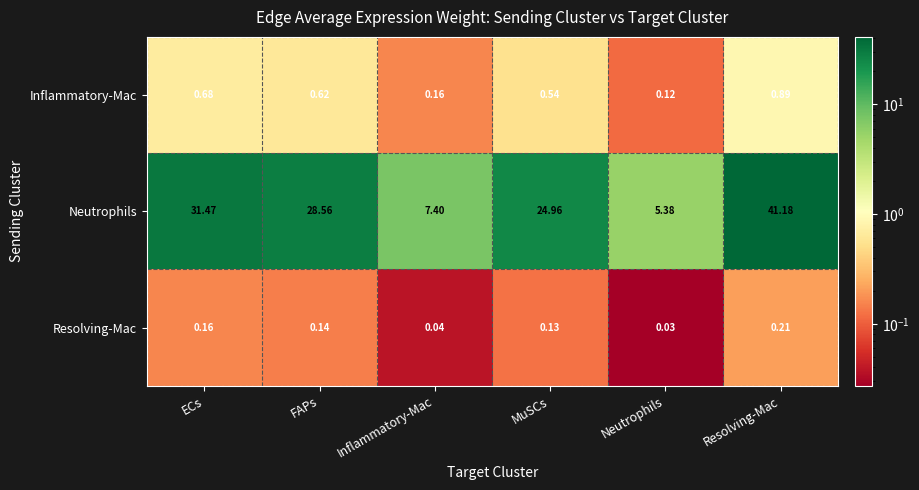

Which series has the widest spread of values?

Neutrophils